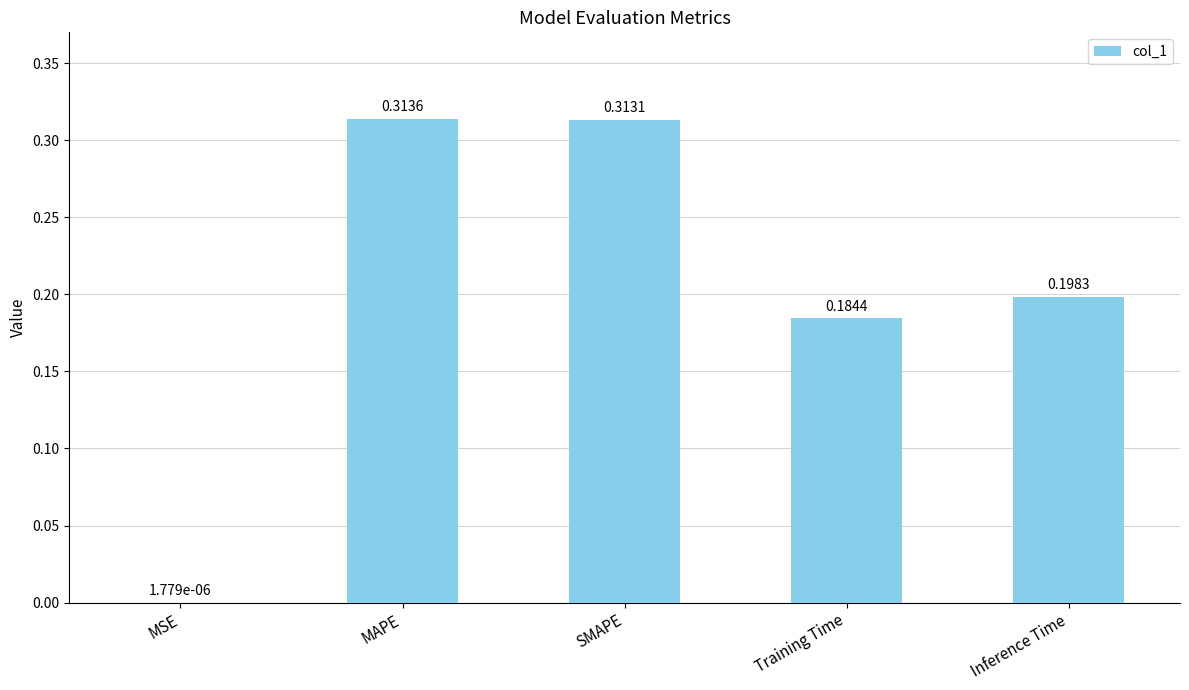

Which has a higher value, Inference Time or MAPE?

MAPE